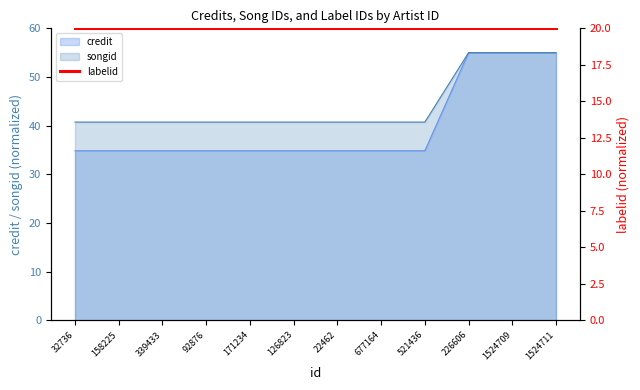

Is the value of credit at 32736 greater than the value of songid at 22462?

No